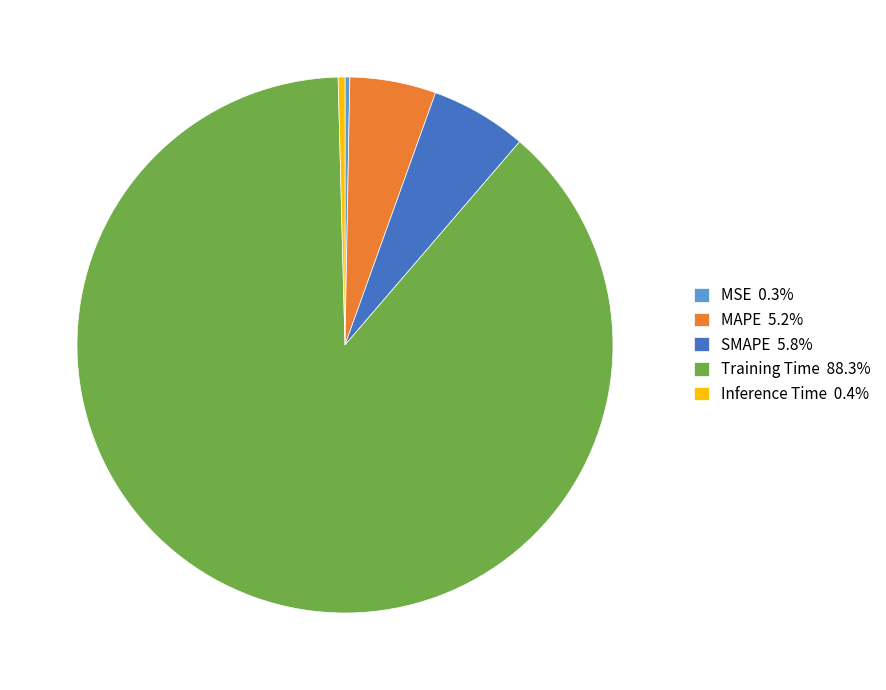

Combined, do Training Time 88.3% and Inference Time 0.4% account for over 50%?

Yes